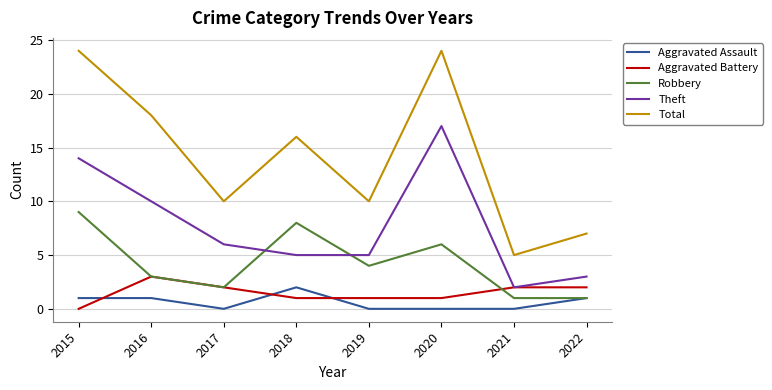

Is it true that Total equals 24 at 2020?

True